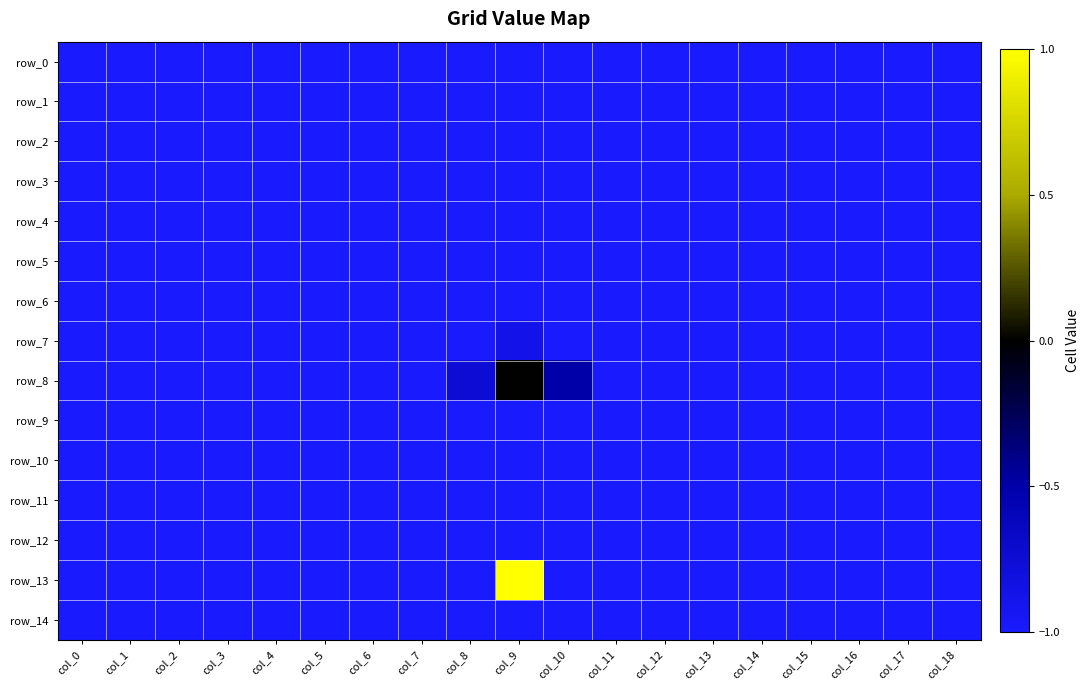

True or false: row_3 has a value of -1.0 at col_0.

True